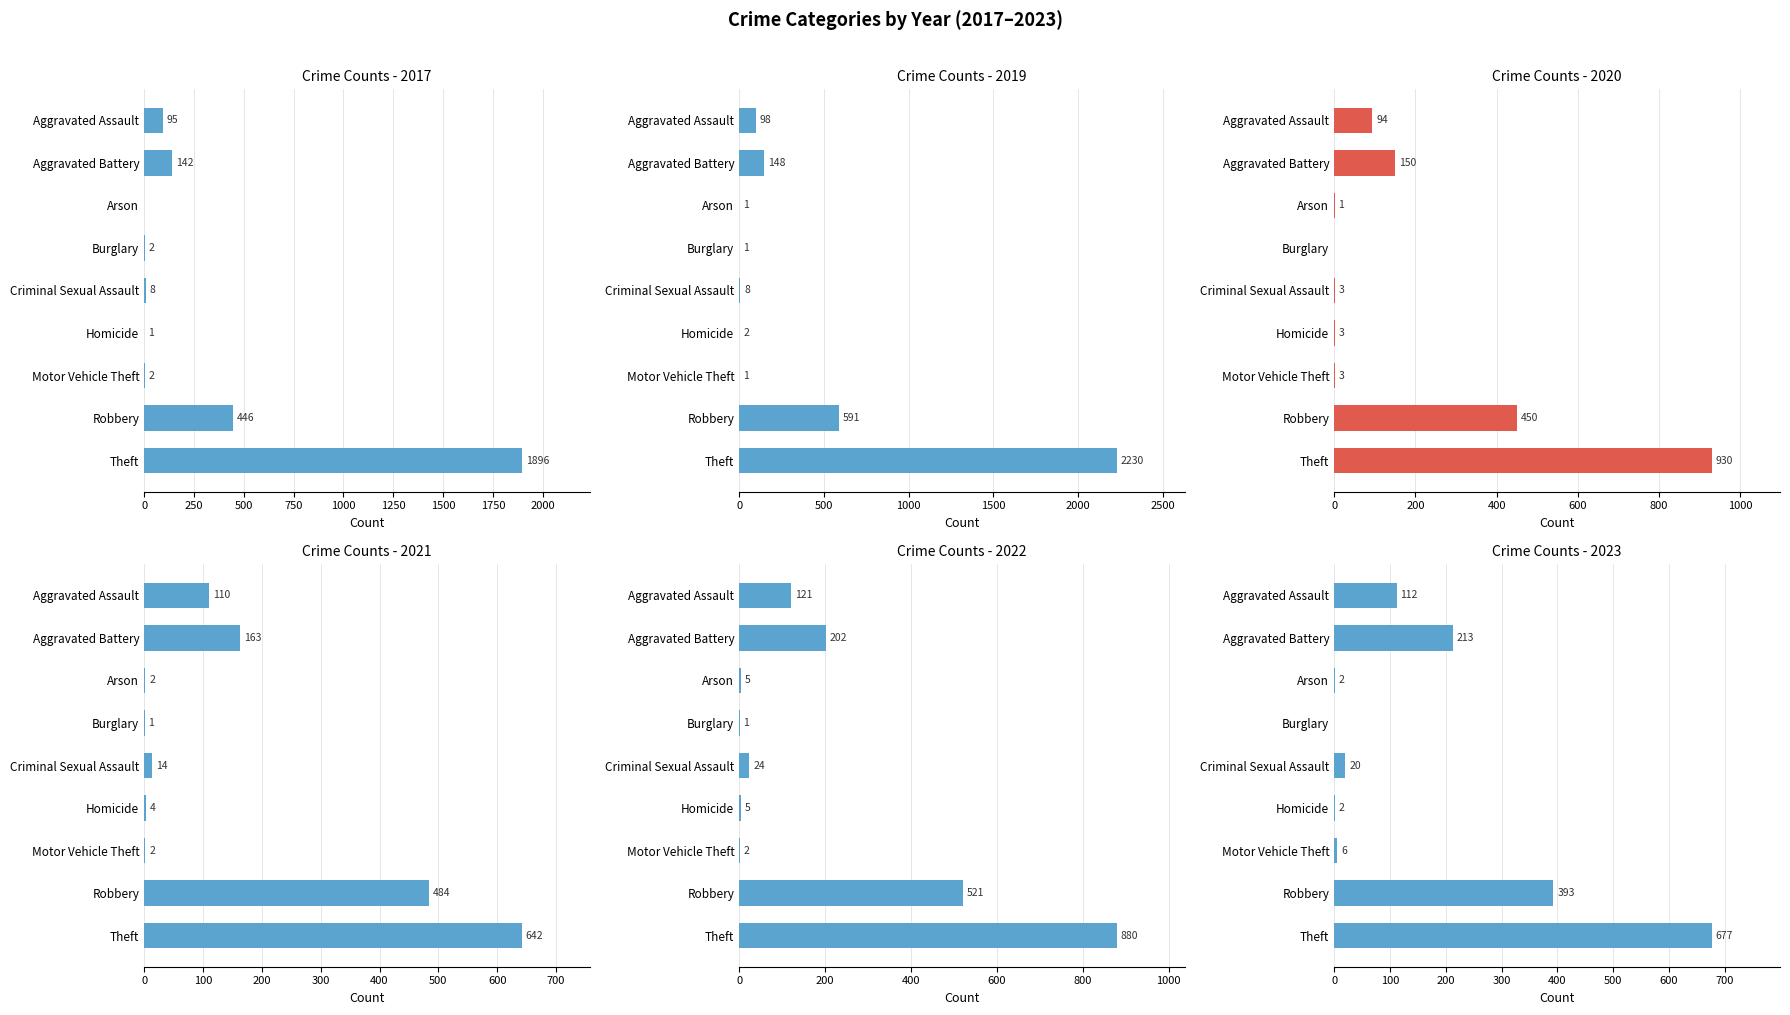

What is the label of the 5th bar from the right?

Criminal Sexual Assault